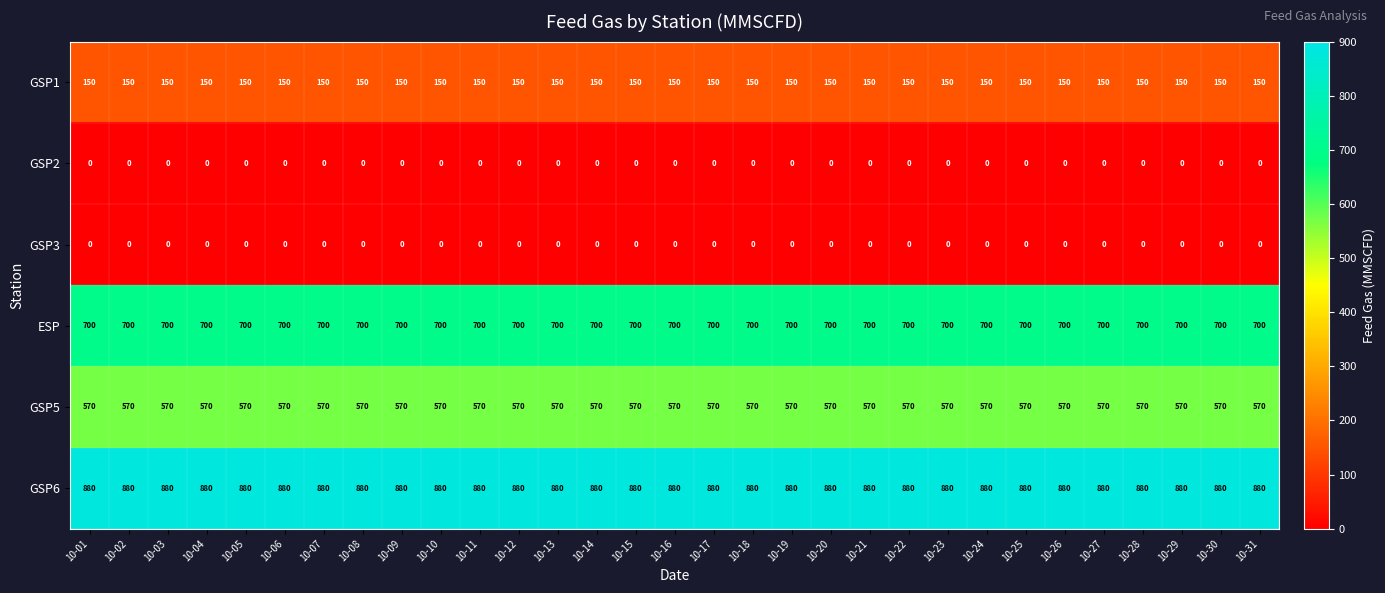

At how many categories does at least one series exceed 195?

31